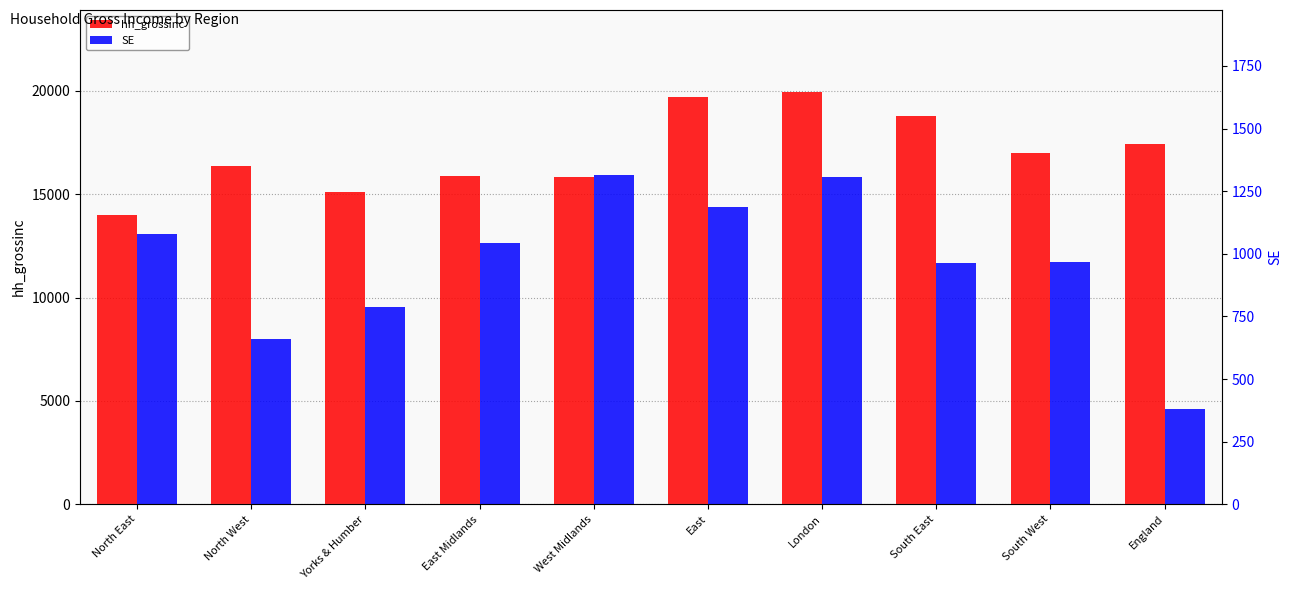

What is the label of the 5th bar from the right?

East